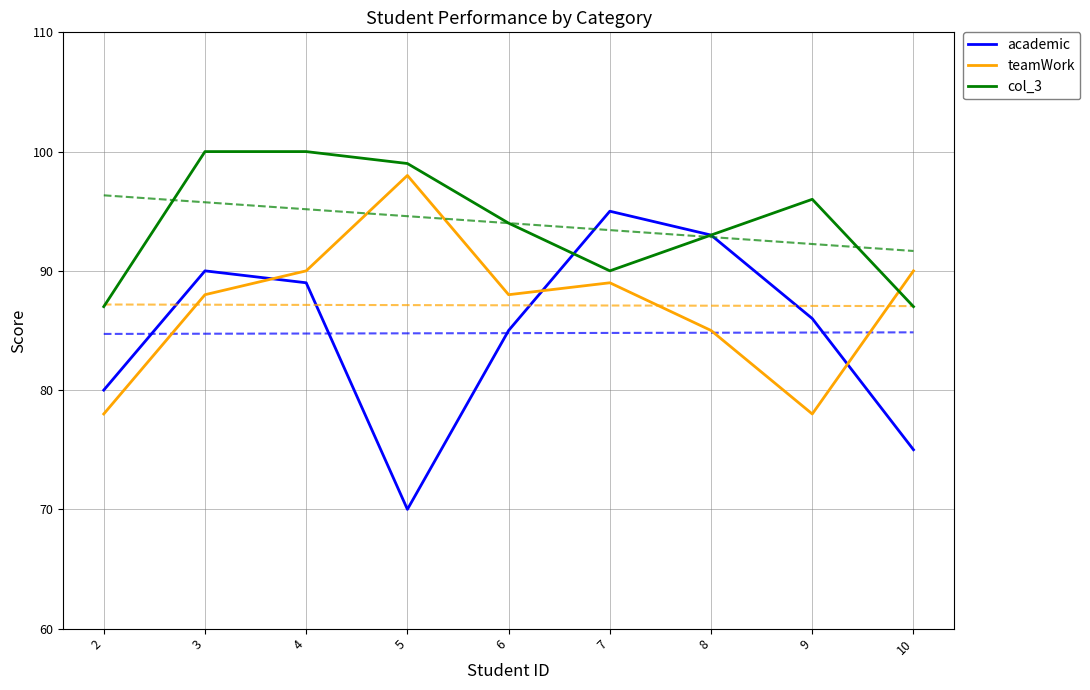

True or false: teamWork and academic cross at least once.

True